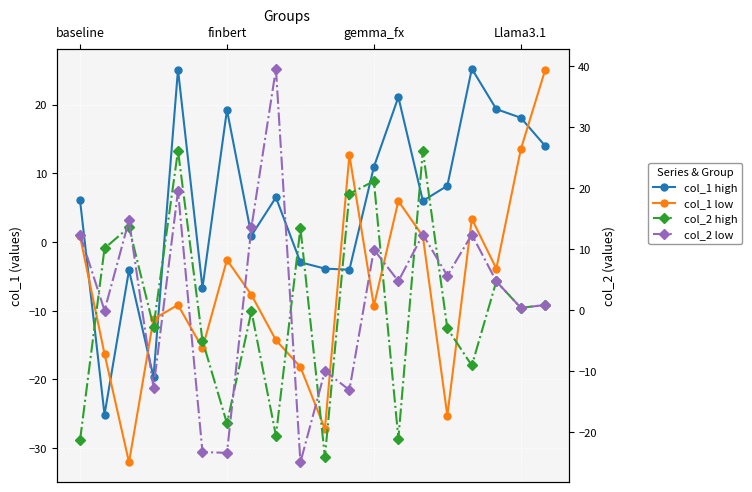

What value does the col_1 low series have at 13?

6.0